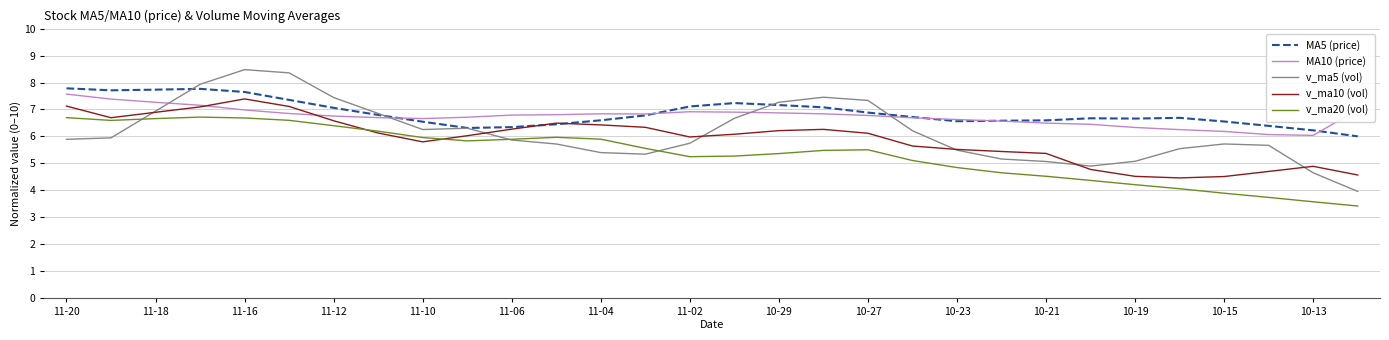

After their last crossing, which series has the higher values: v_ma10 (vol) or v_ma20 (vol)?

v_ma10 (vol)